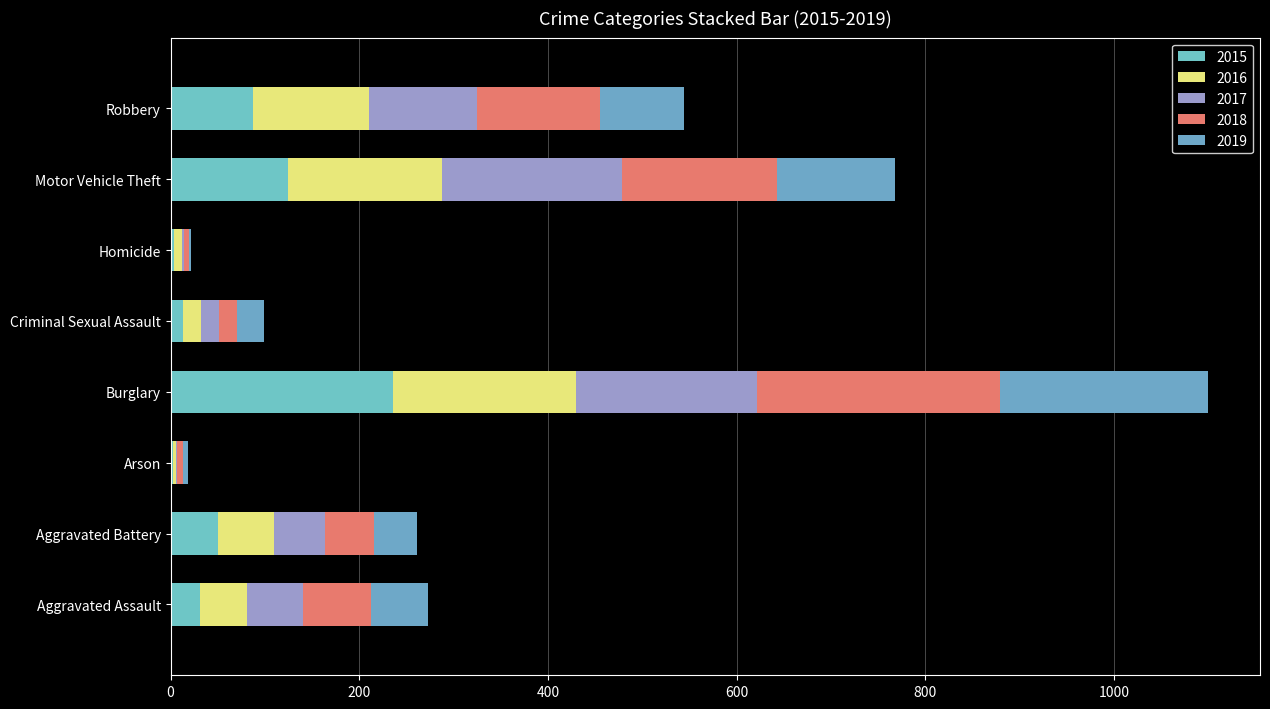

What are all the series names shown in the legend?

2015, 2016, 2017, 2018, 2019